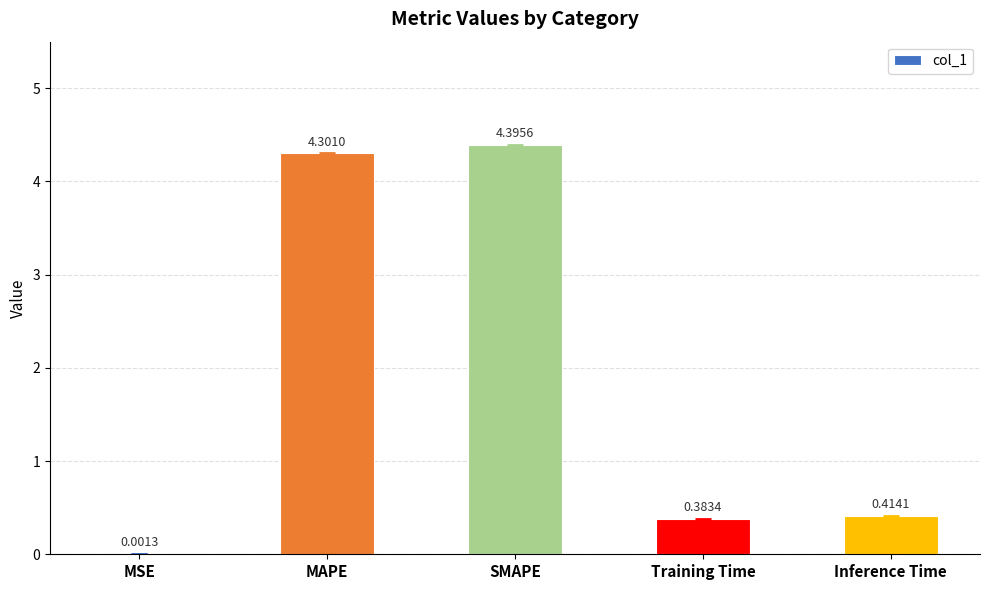

What is the greatest value displayed?

4.4